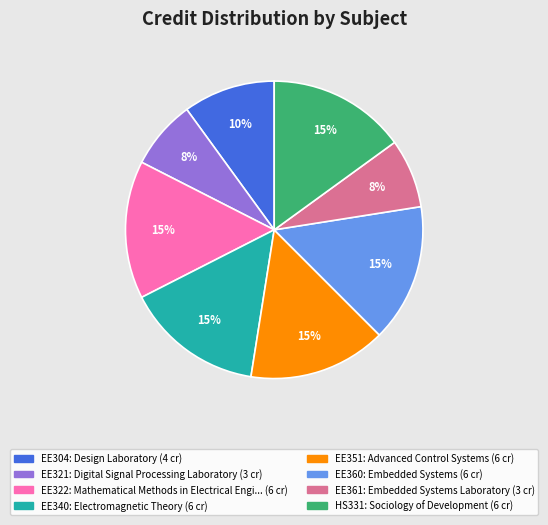

Do EE351 and EE360 together represent more than half of the pie?

No